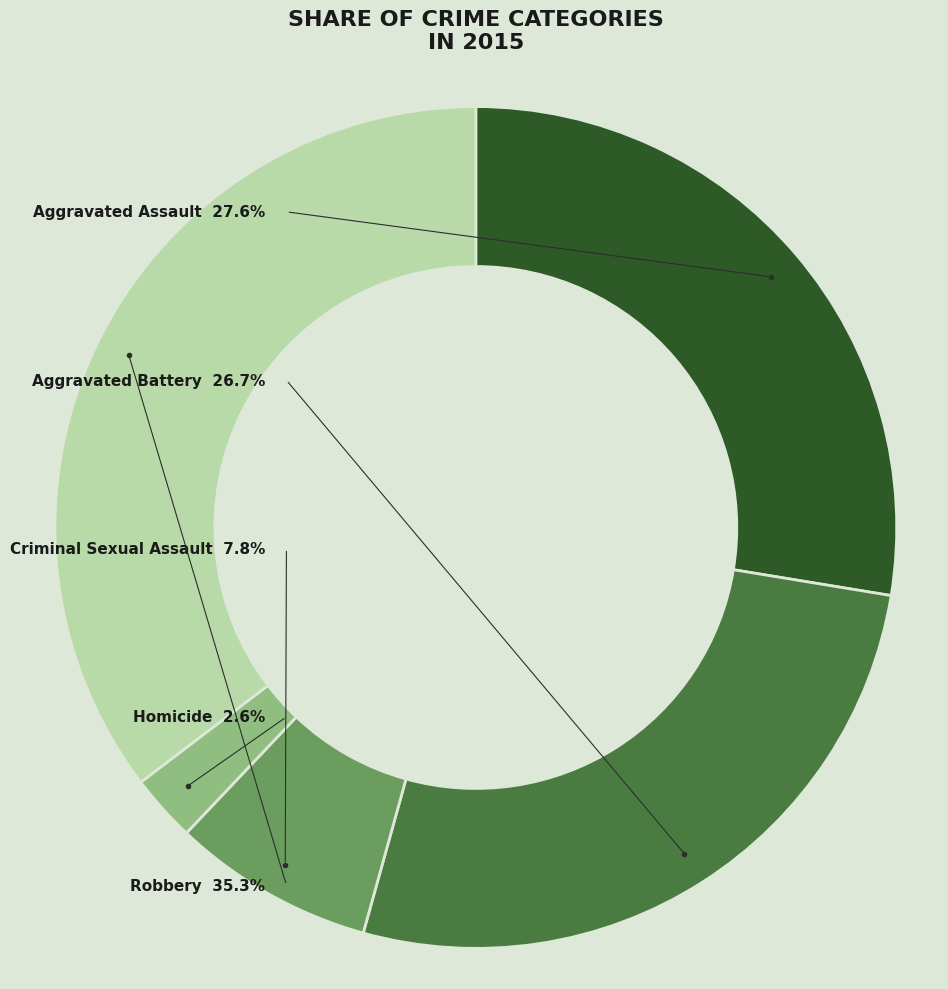

To the nearest percent, what percentage of the pie is Homicide?

3%